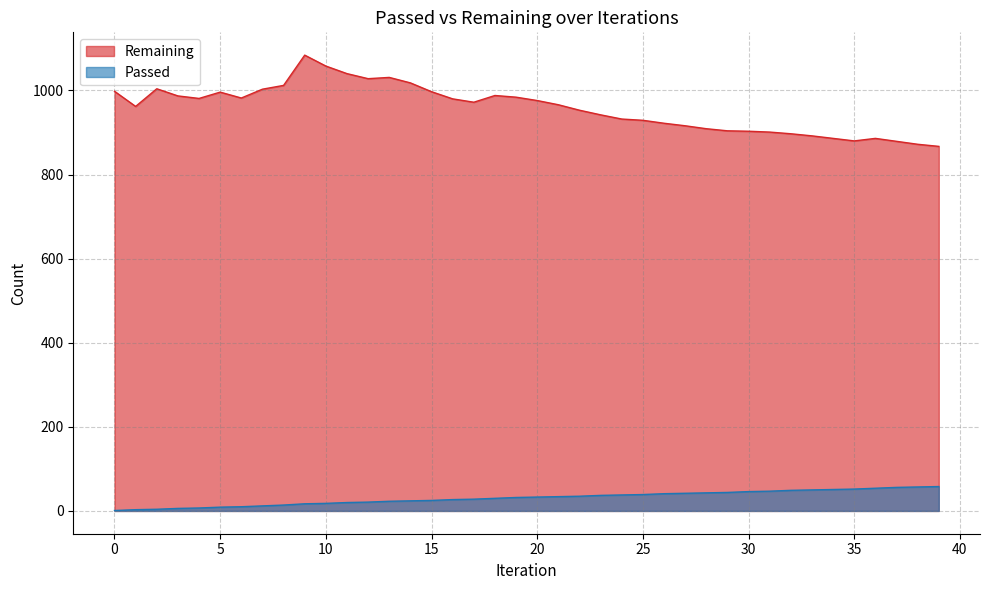

Is it true that Passed equals 54 at 36?

True